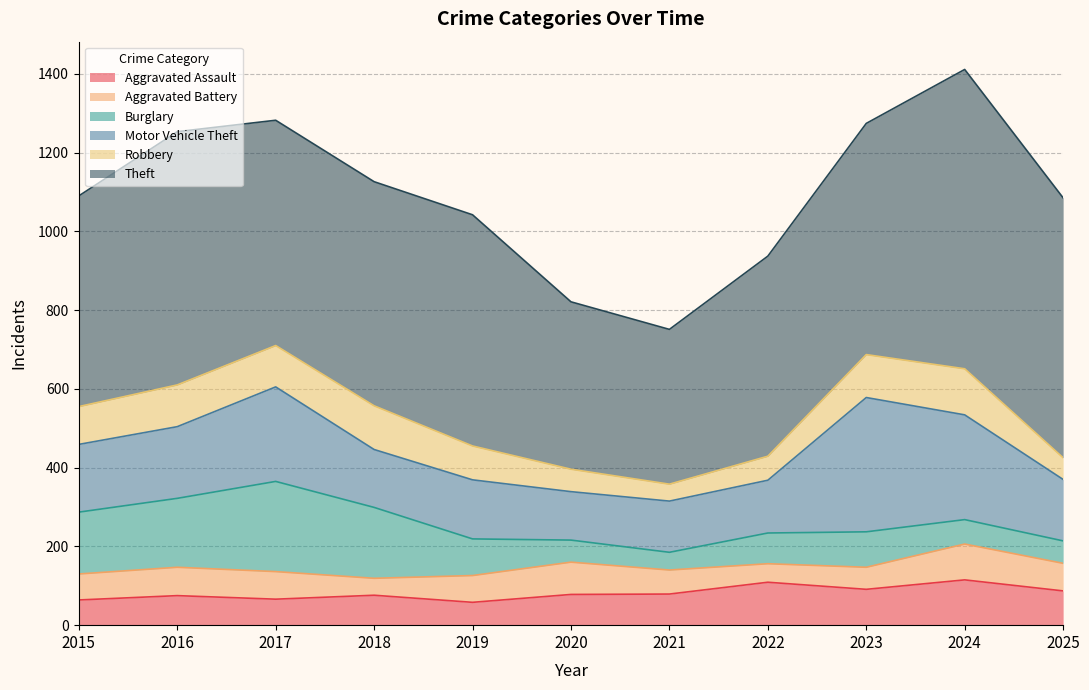

At how many categories does at least one series exceed 163?

11